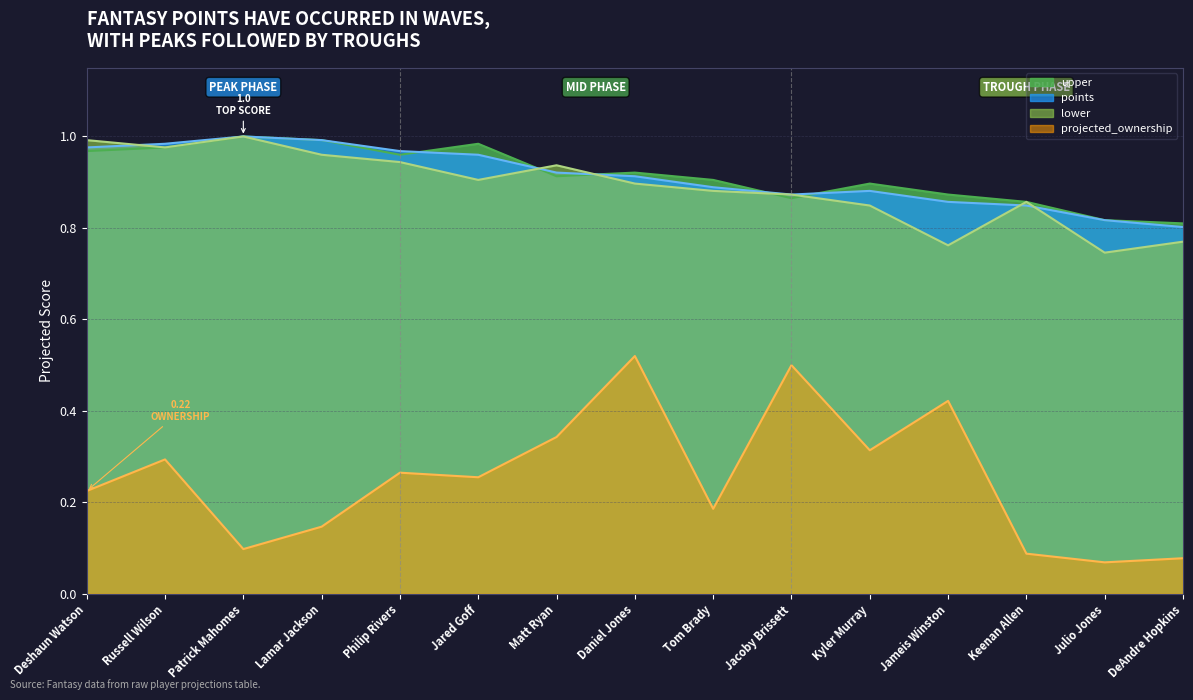

What is the sum of the upper values at Jacoby Brissett and Kyler Murray?

1.8